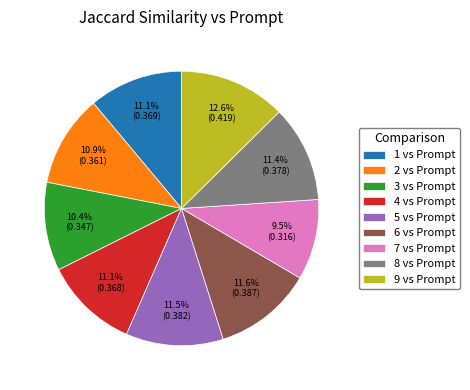

Does 2 vs Prompt account for over 50% of the chart?

No